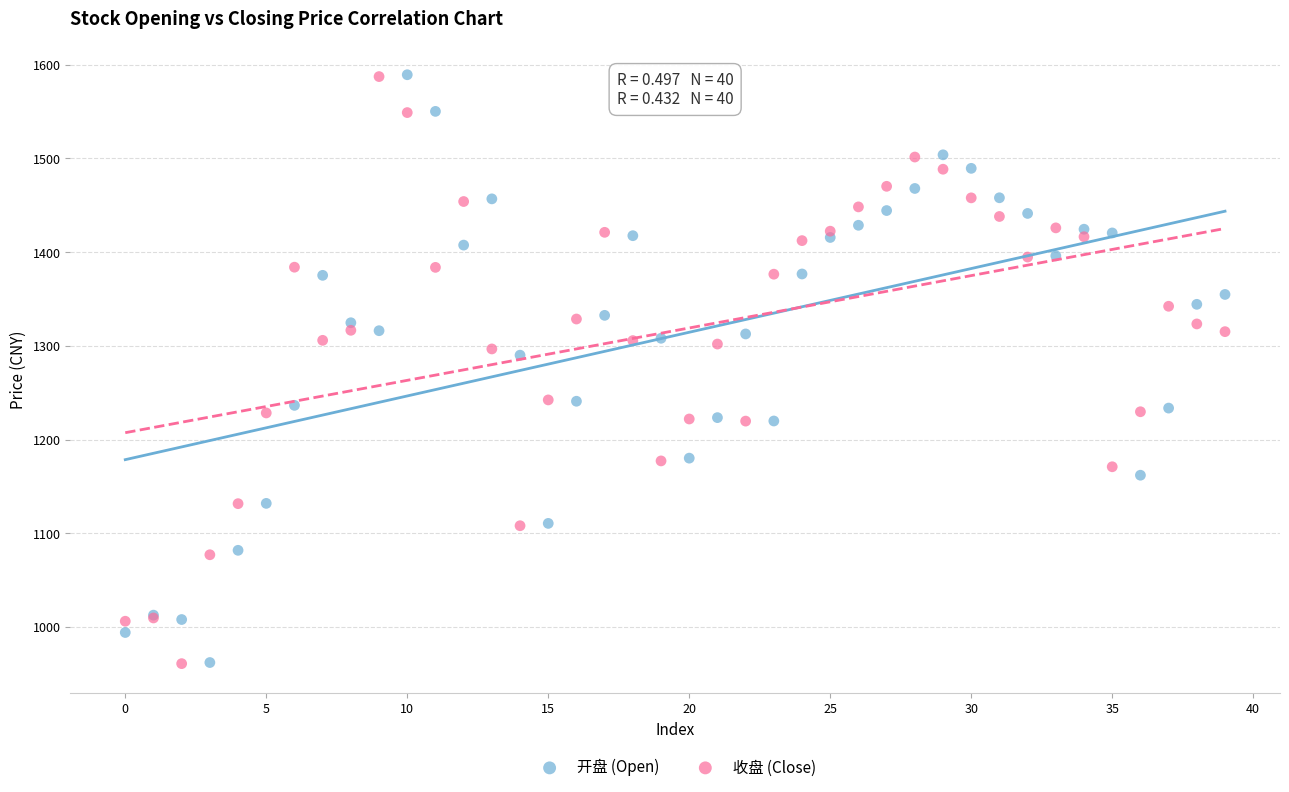

What are all the series names shown in the legend?

开盘 (Open), 收盘 (Close)